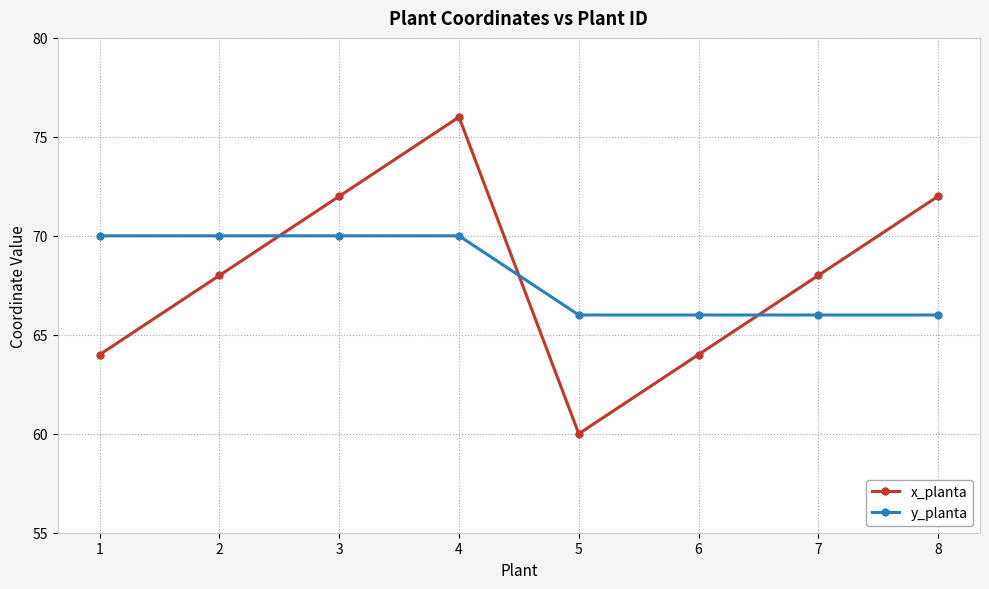

What is the value of the x_planta point at the 7th from the left?

68